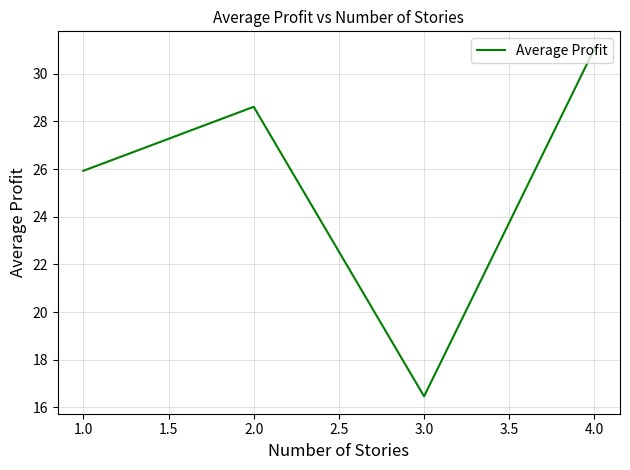

List the labels in order of value, largest first.

4.0, 2.0, 1.0, 3.0